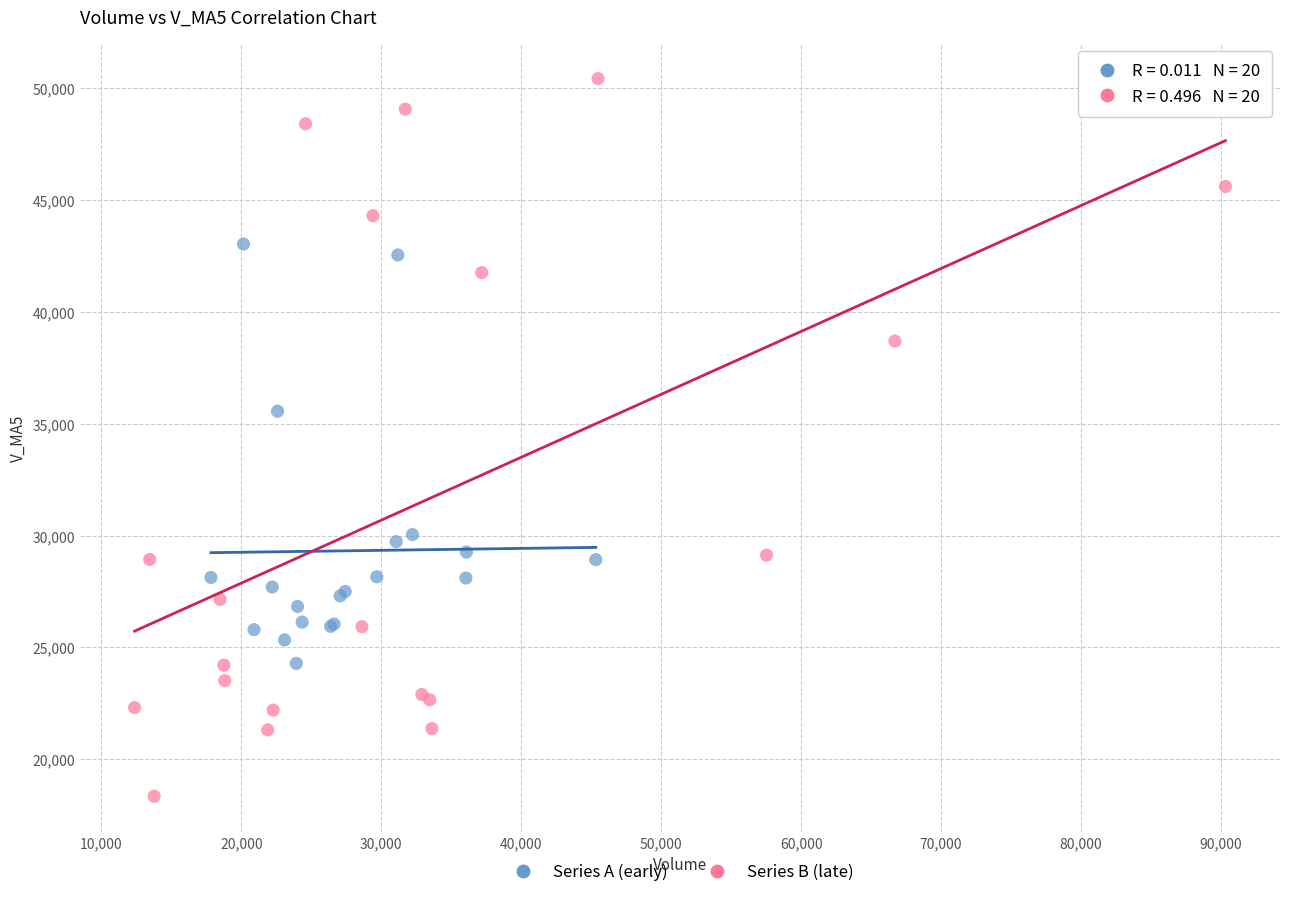

Which series has the largest Y range (max minus min)?

Series B (late)